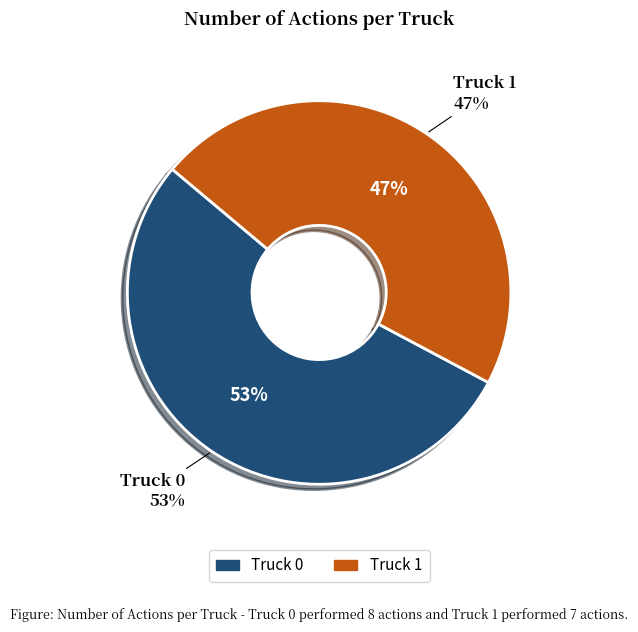

True or false: Truck 0 accounts for 53% of the total.

True